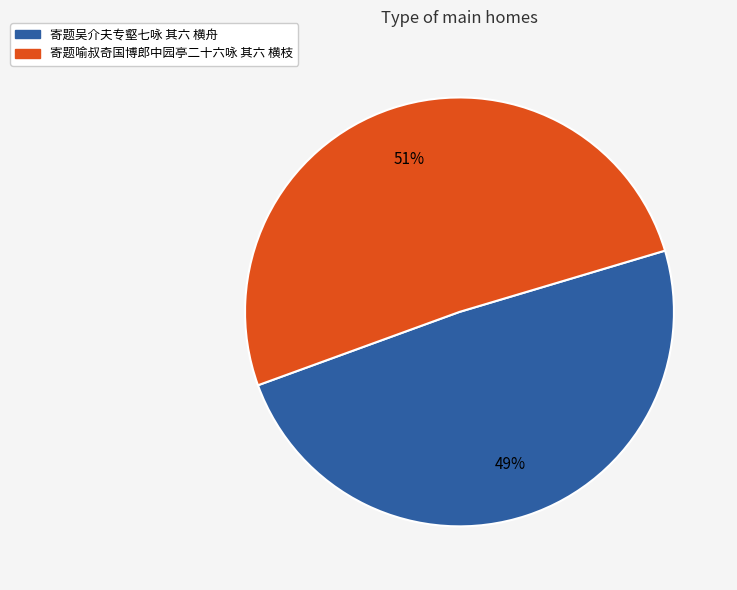

To the nearest percent, what portion does 寄题吴介夫专壑七咏 其六 横舟 represent?

49%